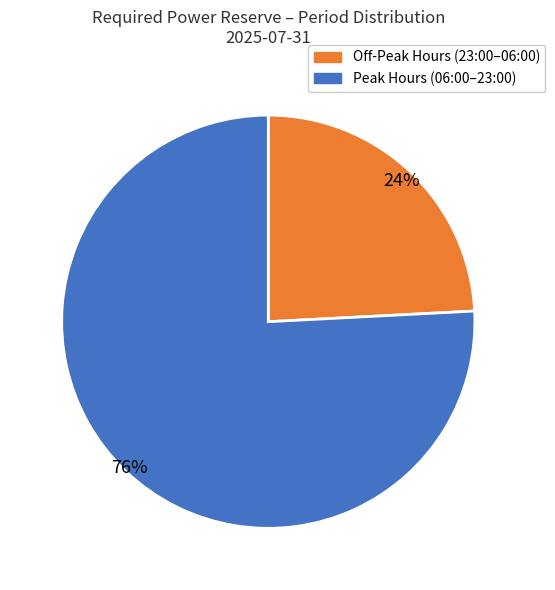

Is there a majority slice in this chart?

Yes